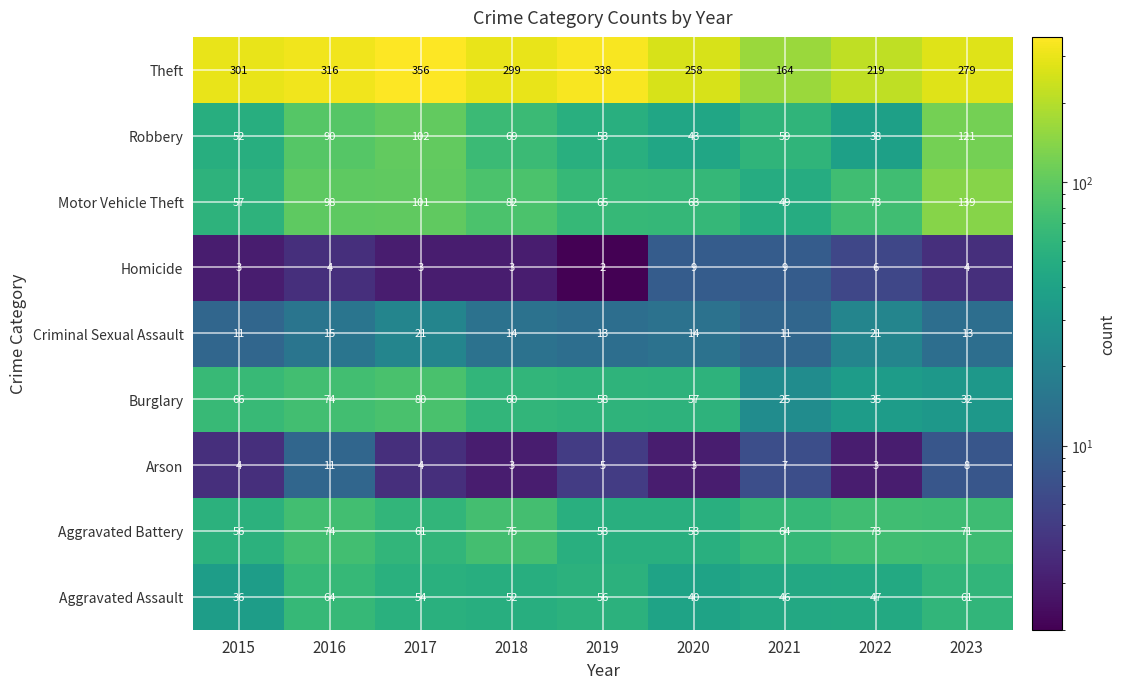

What is the total value across all series at 2016?

746